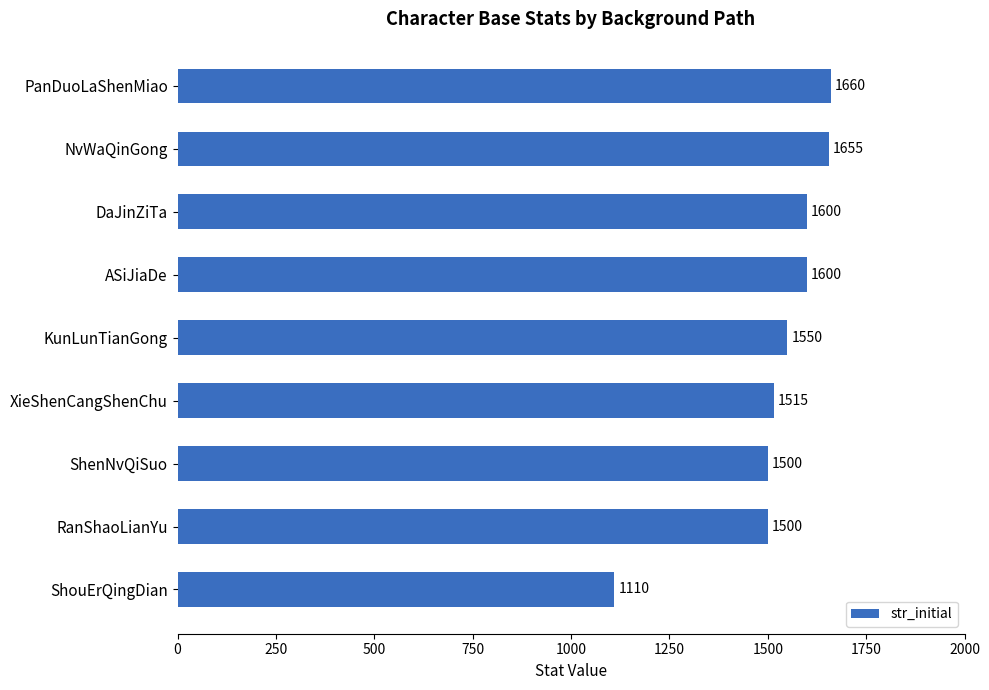

True or false: the data shows 1110 at ShouErQingDian.

True